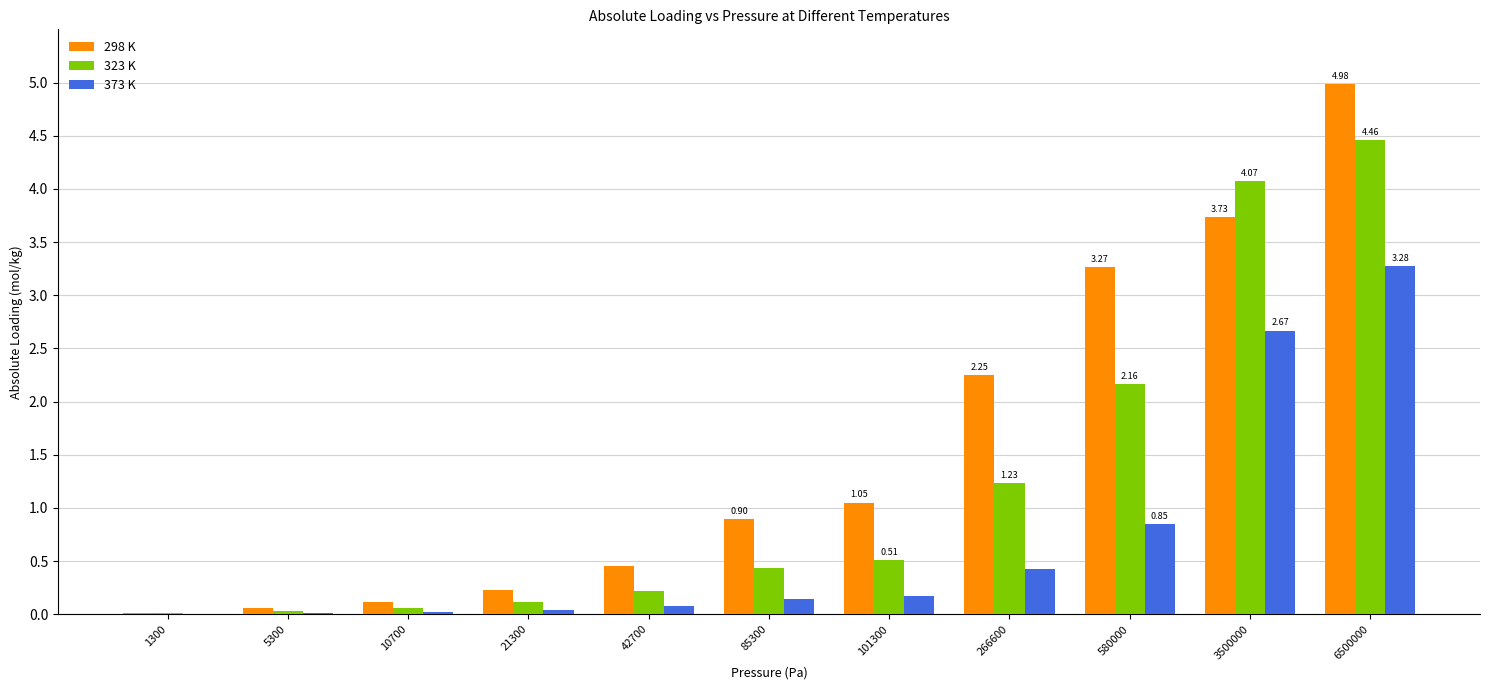

What is the sum of the 373 K values at 3500000 and 6500000?

5.9